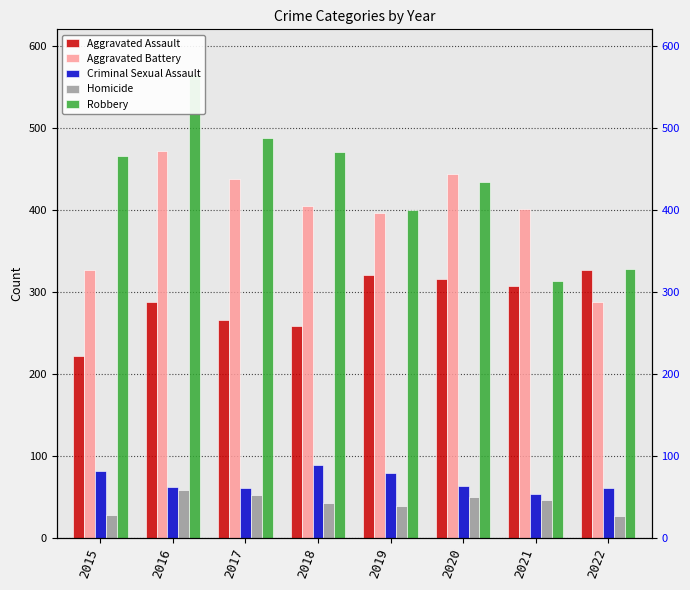

What is the value of the Criminal Sexual Assault bar at the 6th from the left?

63